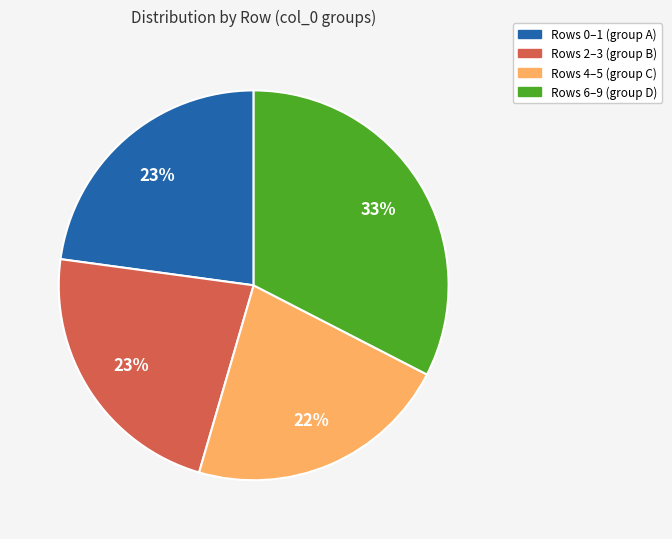

To the nearest percent, what portion does Rows 2–3 (group B) represent?

23%